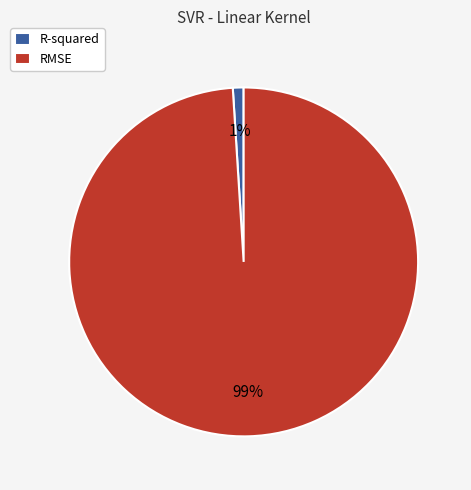

Is it true that R-squared is 1% of the pie?

True